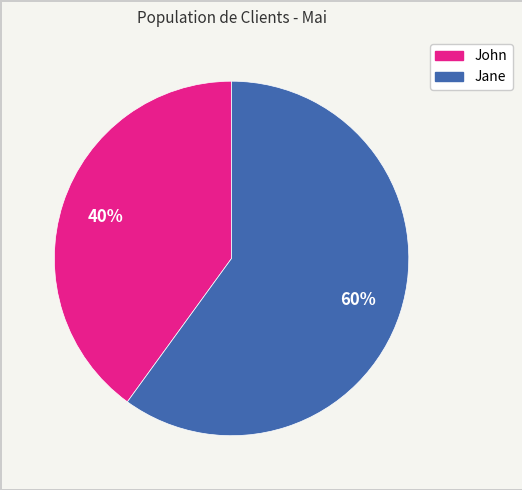

To the nearest percent, what portion does John represent?

40%